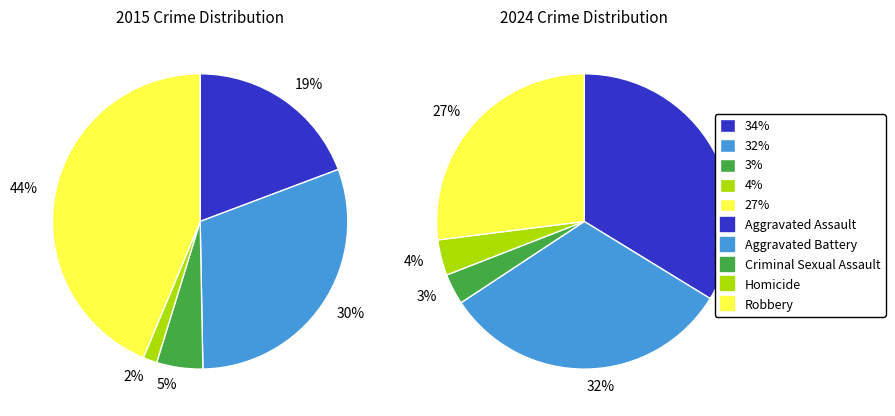

Which category has the biggest portion of the pie?

Robbery